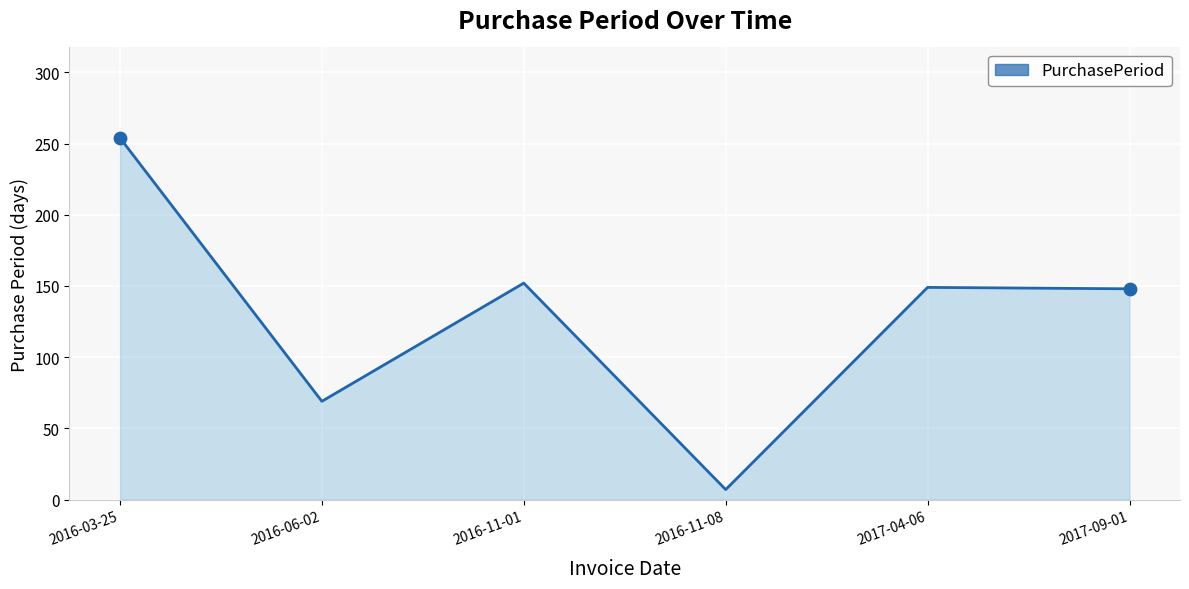

What is the ratio of the value at 2016-03-25 to the value at 2017-04-06?

1.7